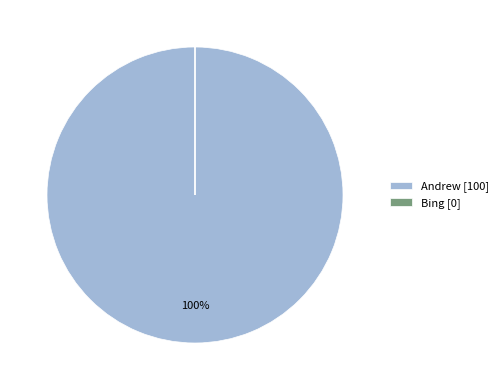

Does any single category account for the majority?

Yes